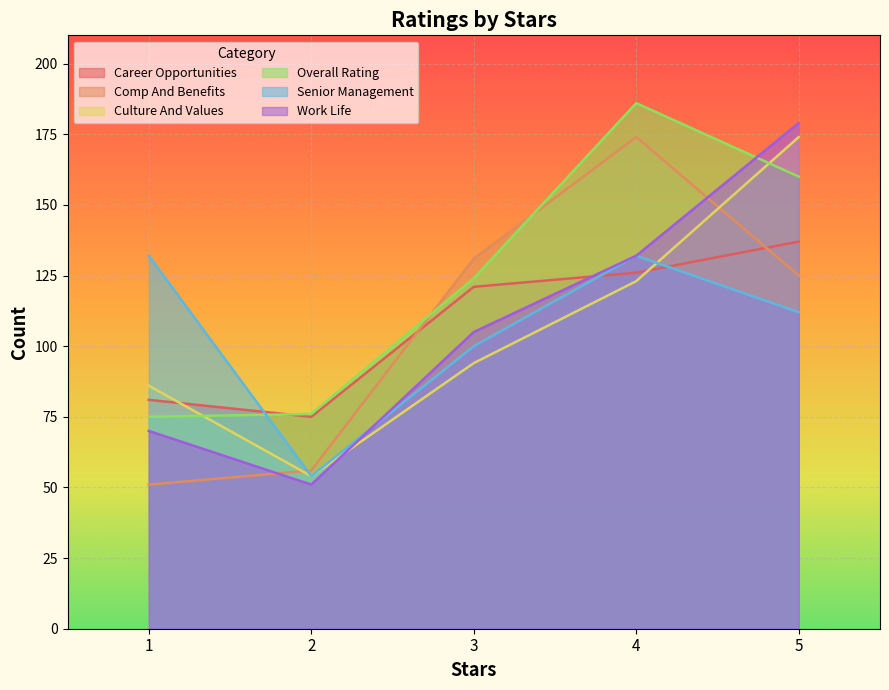

Is it true that work_life equals 132 at 4?

True